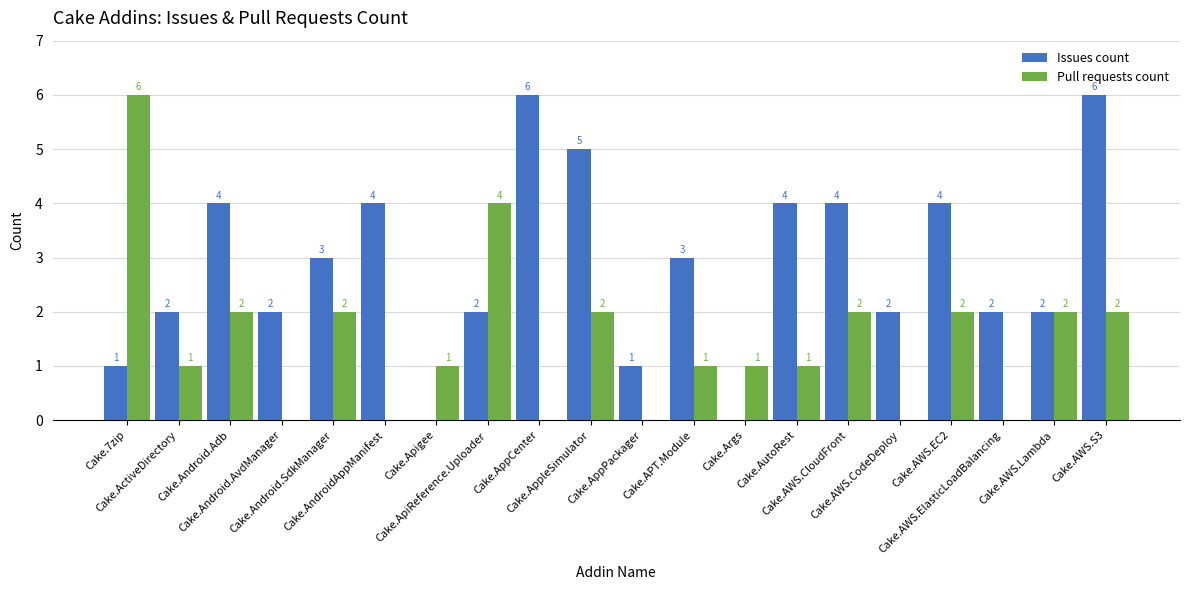

Reading right to left, extract all data points from this chart.

Issues count: Cake.AWS.S3=6	Cake.AWS.Lambda=2	Cake.AWS.ElasticLoadBalancing=2	Cake.AWS.EC2=4	Cake.AWS.CodeDeploy=2	Cake.AWS.CloudFront=4	Cake.AutoRest=4	Cake.Args=0	Cake.APT.Module=3	Cake.AppPackager=1	Cake.AppleSimulator=5	Cake.AppCenter=6	Cake.ApiReference.Uploader=2	Cake.Apigee=0	Cake.AndroidAppManifest=4	Cake.Android.SdkManager=3	Cake.Android.AvdManager=2	Cake.Android.Adb=4	Cake.ActiveDirectory=2	Cake.7zip=1
Pull requests count: Cake.AWS.S3=2	Cake.AWS.Lambda=2	Cake.AWS.ElasticLoadBalancing=0	Cake.AWS.EC2=2	Cake.AWS.CodeDeploy=0	Cake.AWS.CloudFront=2	Cake.AutoRest=1	Cake.Args=1	Cake.APT.Module=1	Cake.AppPackager=0	Cake.AppleSimulator=2	Cake.AppCenter=0	Cake.ApiReference.Uploader=4	Cake.Apigee=1	Cake.AndroidAppManifest=0	Cake.Android.SdkManager=2	Cake.Android.AvdManager=0	Cake.Android.Adb=2	Cake.ActiveDirectory=1	Cake.7zip=6